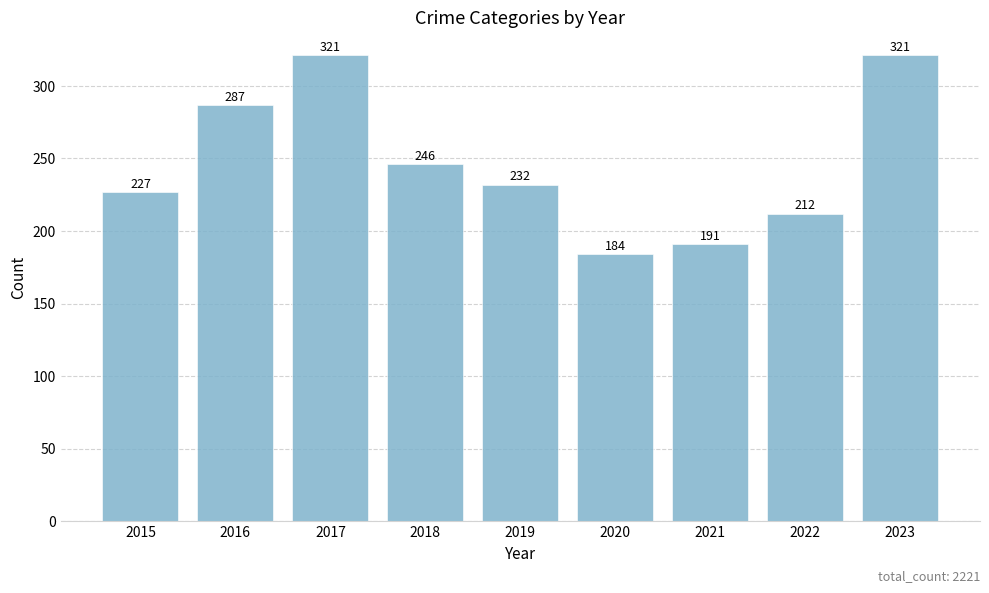

Reading left to right, transcribe all the data shown in this chart.

2015=227	2016=287	2017=321	2018=246	2019=232	2020=184	2021=191	2022=212	2023=321